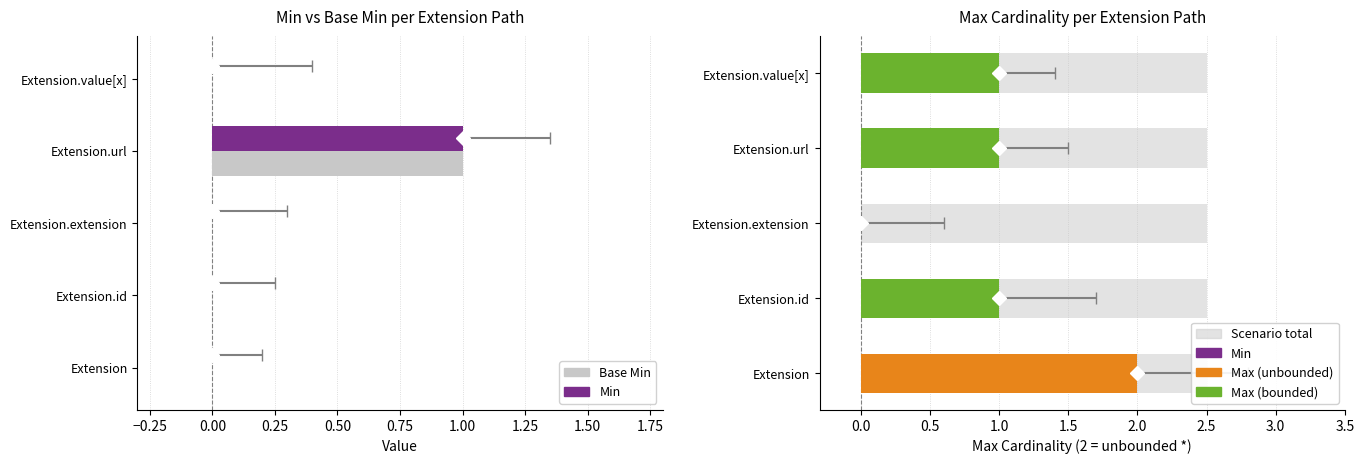

Between −0.25 and 0.25, which series saw the biggest shift?

Min